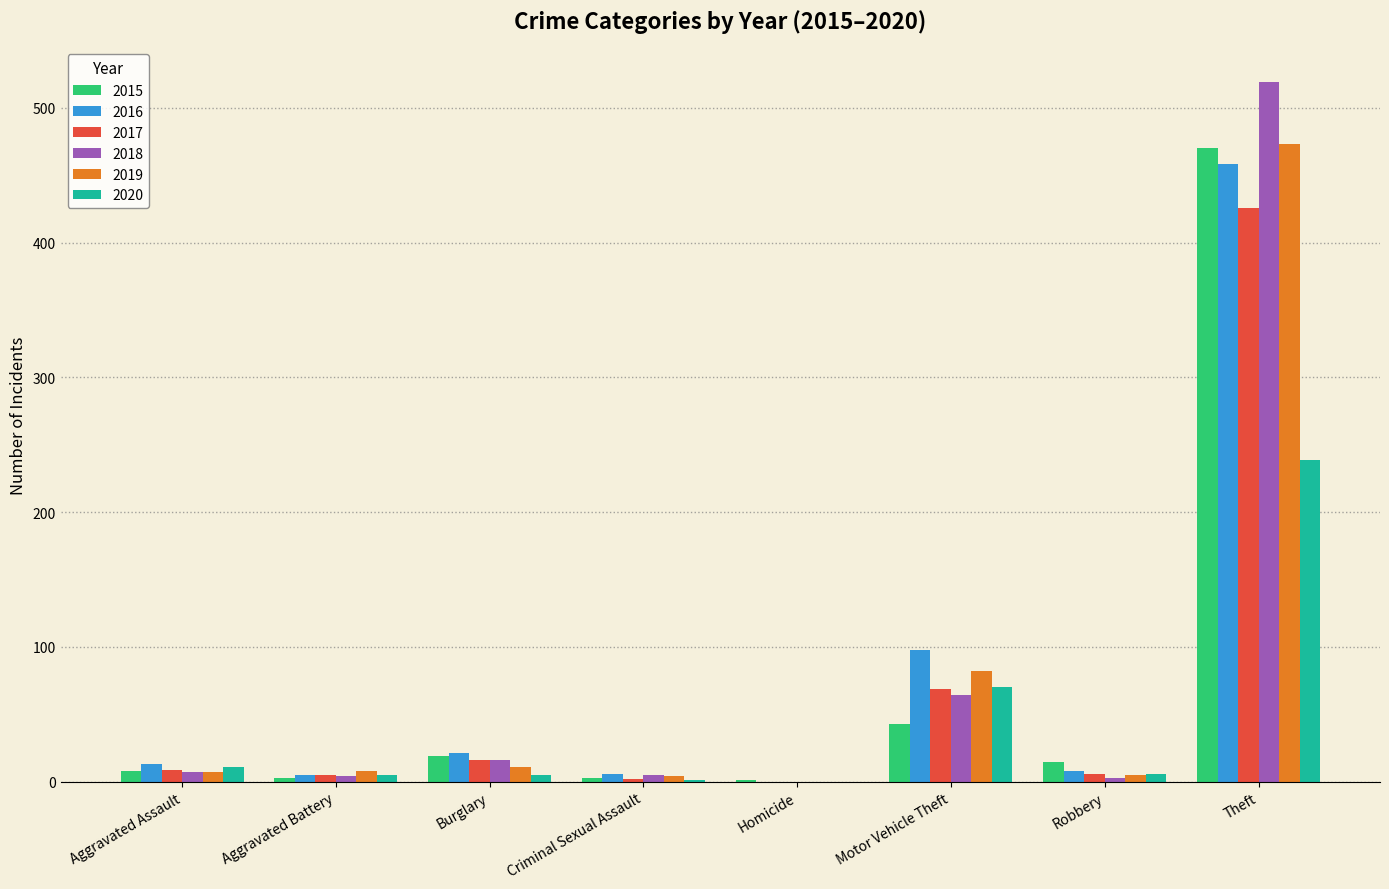

What is the approximate value of 2019 at Motor Vehicle Theft, to the nearest 50?

100